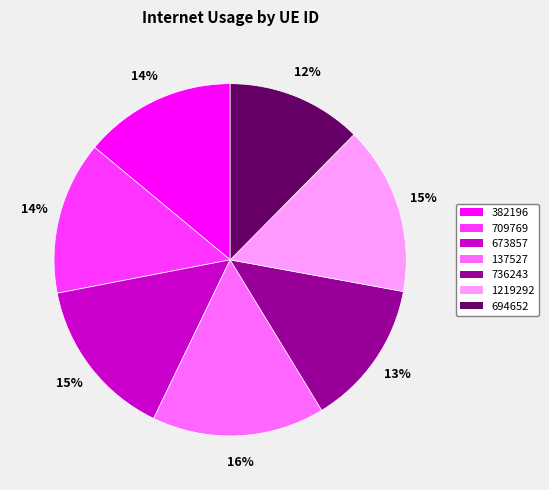

Is 382196 the majority of the pie?

No